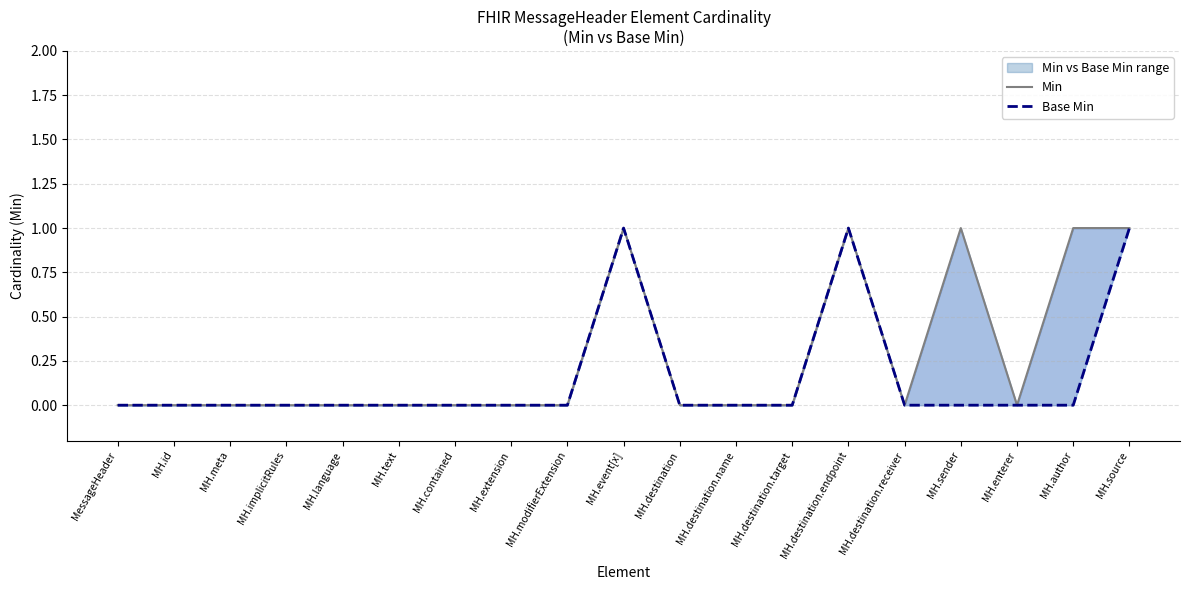

At which category does Min reach its first local valley?

MH.destination.receiver